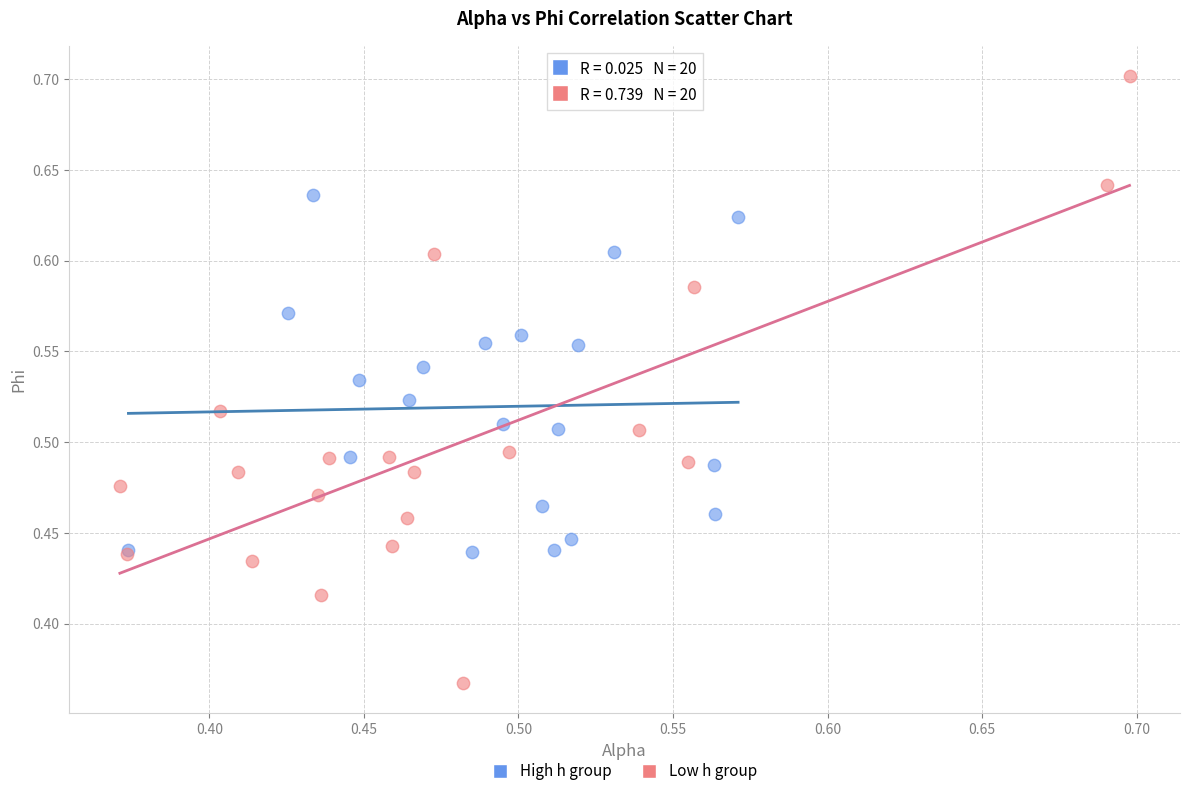

Which series has the largest Y range (max minus min)?

Low h group